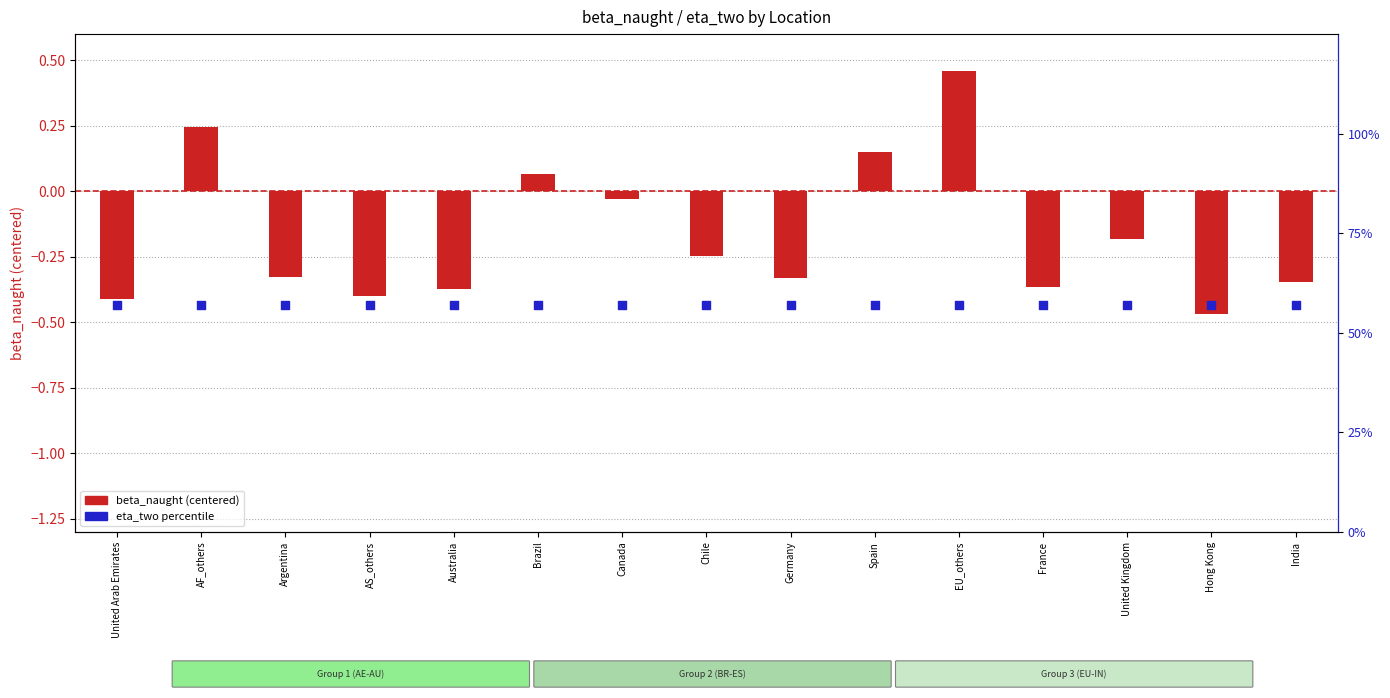

Which series contains the highest Y value?

eta_two (percentile)